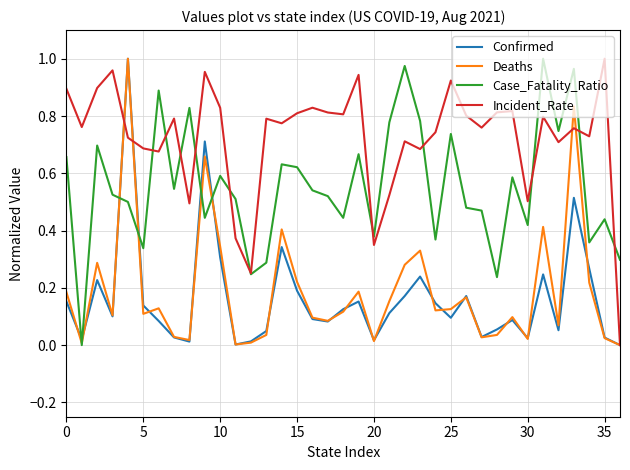

Which series has the largest total across all categories?

Incident_Rate